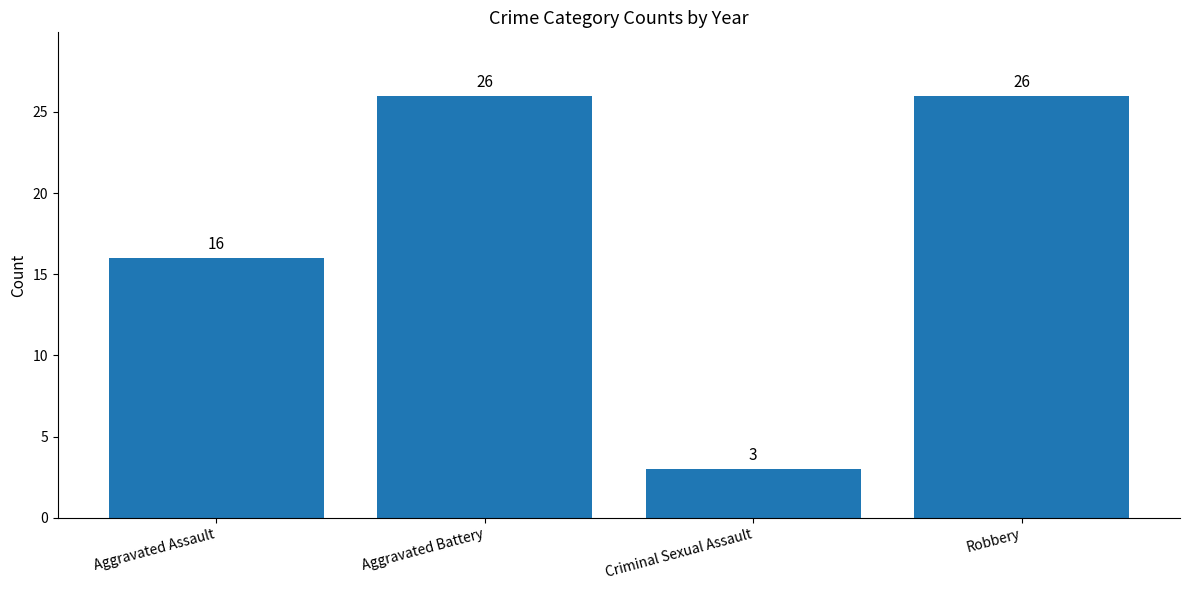

What is the change in value from Aggravated Assault to Criminal Sexual Assault?

-13